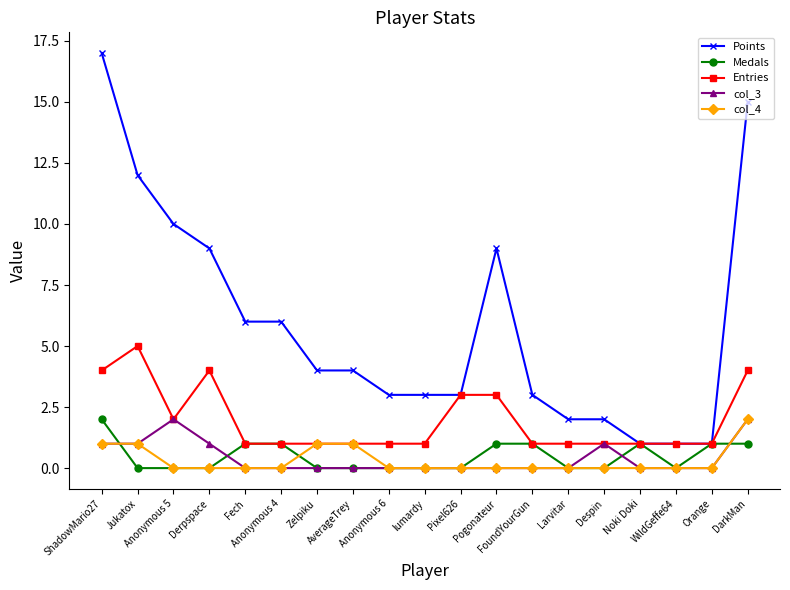

True or false: Points has a value of 5 at Pixel626.

False